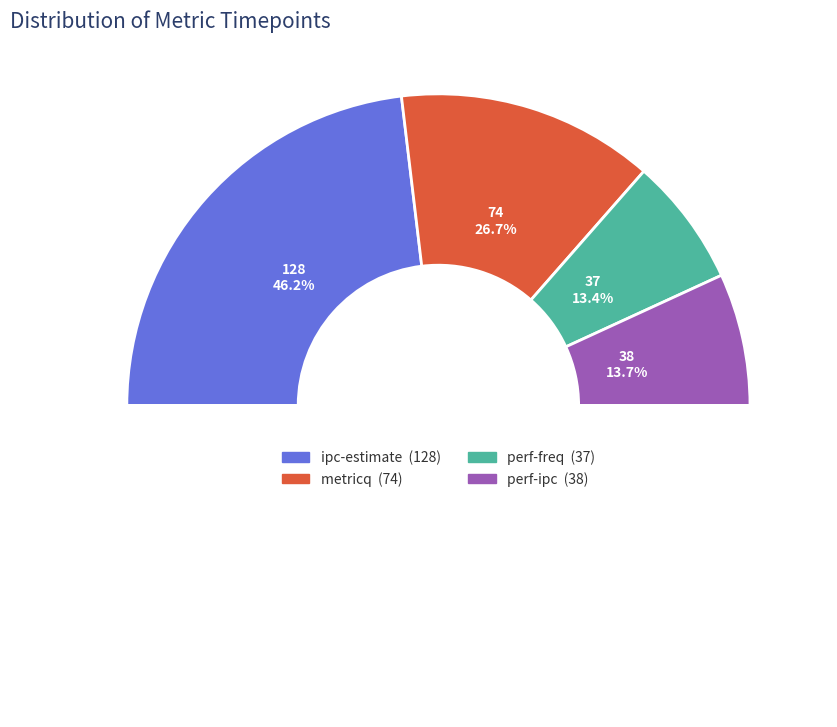

What is the smallest slice in the pie chart?

perf-freq